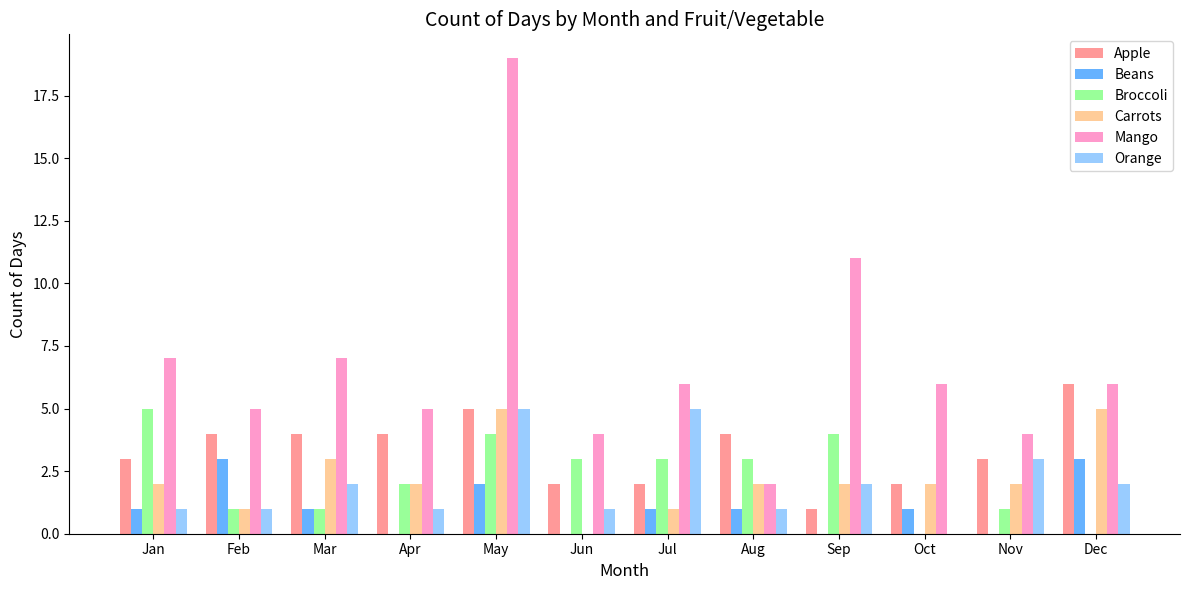

At which label does Mango reach its peak?

May